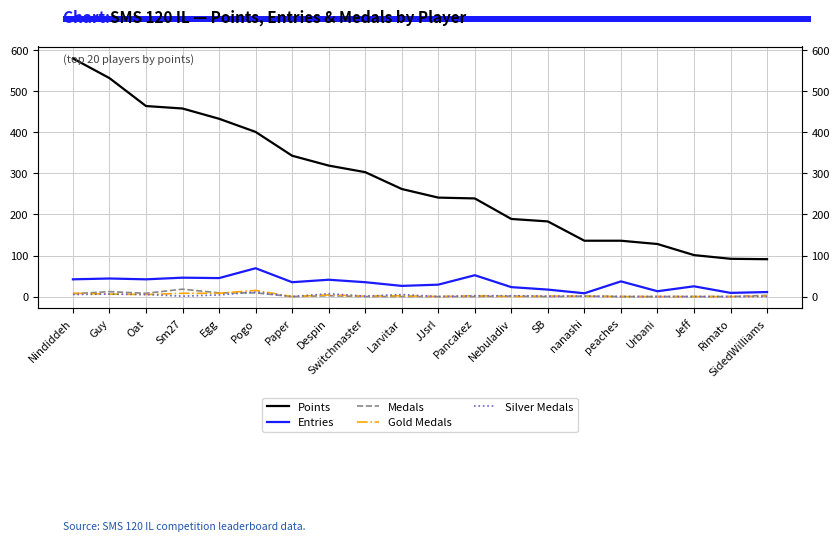

Reading left to right, what are all the values shown in this chart?

Points: 580	532	464	458	433	401	343	319	303	262	241	239	189	183	136	136	128	101	92	91
Entries: 42	44	42	46	45	69	35	41	35	26	29	52	23	17	8	37	13	25	9	11
Medals: 7	12	8	18	9	9	0	2	0	0	0	0	1	0	1	0	0	0	0	3
Gold Medals: 8	6	5	8	8	15	0	4	1	2	0	2	0	1	1	0	0	0	0	1
Silver Medals: 5	6	5	1	4	11	0	7	1	5	0	2	2	1	1	0	0	0	0	0